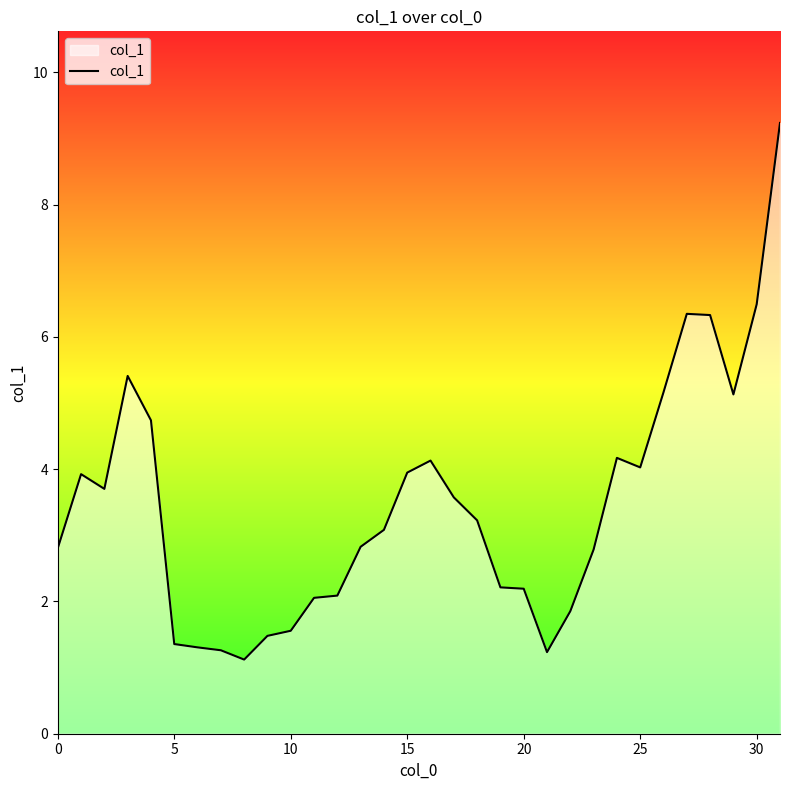

What is the difference between the maximum and minimum values?

8.1